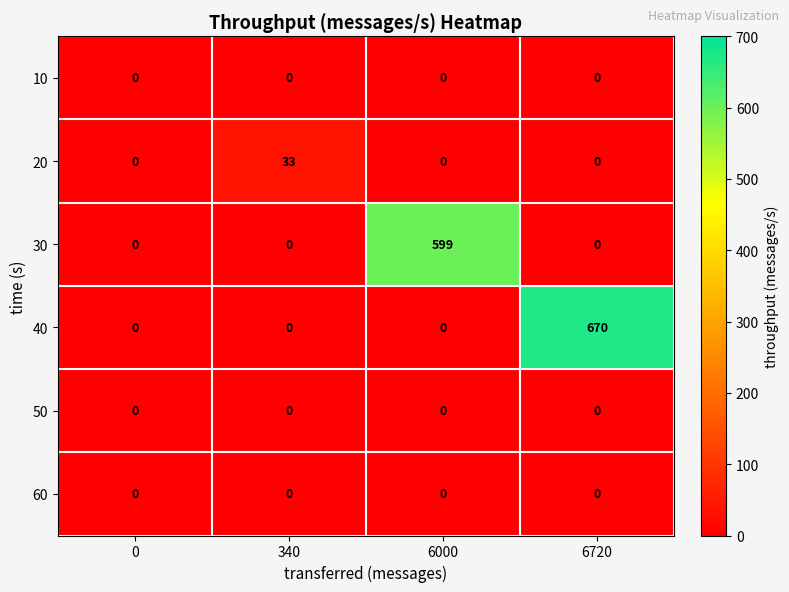

Is it true that 50 equals 0 at 340?

True